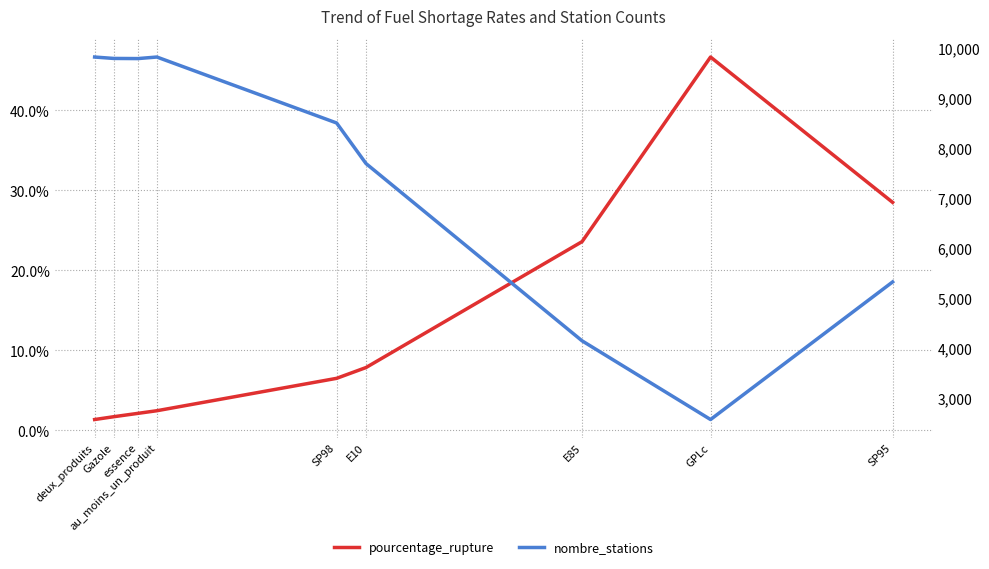

Which series has the widest spread of values?

nombre_stations